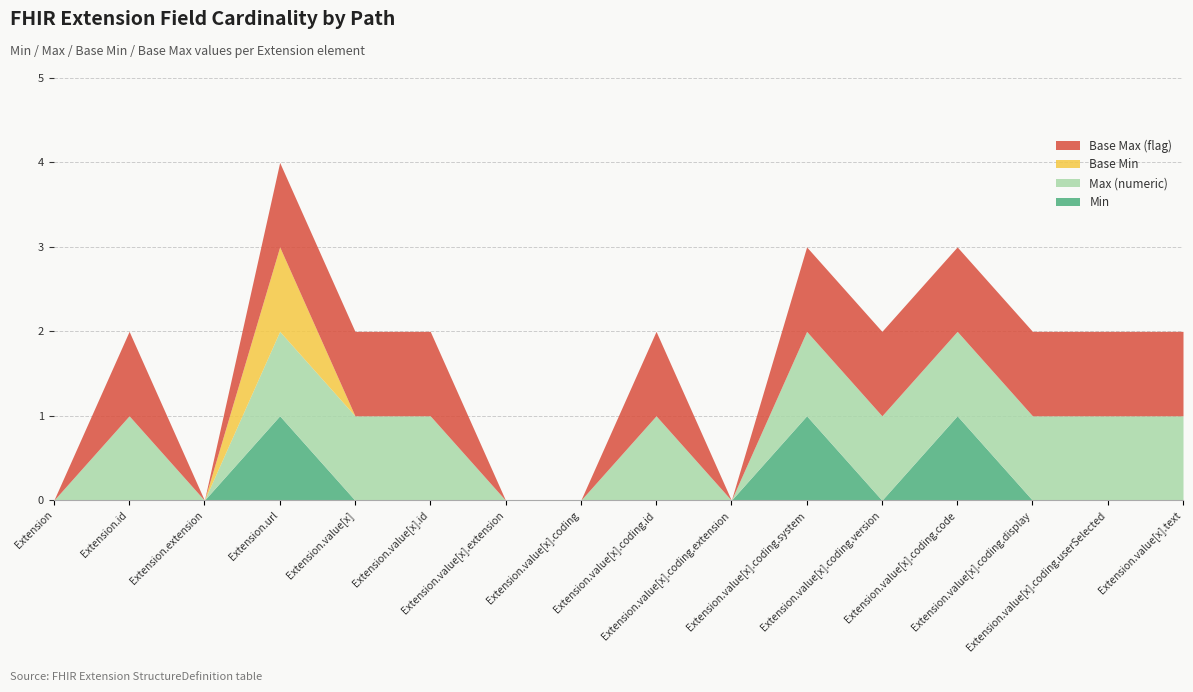

Reading left to right, transcribe all the data shown in this chart.

Min: Extension=0	Extension.id=0	Extension.extension=0	Extension.url=1	Extension.value[x]=0	Extension.value[x].id=0	Extension.value[x].extension=0	Extension.value[x].coding=0	Extension.value[x].coding.id=0	Extension.value[x].coding.extension=0	Extension.value[x].coding.system=1	Extension.value[x].coding.version=0	Extension.value[x].coding.code=1	Extension.value[x].coding.display=0	Extension.value[x].coding.userSelected=0	Extension.value[x].text=0
Max (numeric): Extension=0	Extension.id=1	Extension.extension=0	Extension.url=1	Extension.value[x]=1	Extension.value[x].id=1	Extension.value[x].extension=0	Extension.value[x].coding=0	Extension.value[x].coding.id=1	Extension.value[x].coding.extension=0	Extension.value[x].coding.system=1	Extension.value[x].coding.version=1	Extension.value[x].coding.code=1	Extension.value[x].coding.display=1	Extension.value[x].coding.userSelected=1	Extension.value[x].text=1
Base Min: Extension=0	Extension.id=0	Extension.extension=0	Extension.url=1	Extension.value[x]=0	Extension.value[x].id=0	Extension.value[x].extension=0	Extension.value[x].coding=0	Extension.value[x].coding.id=0	Extension.value[x].coding.extension=0	Extension.value[x].coding.system=0	Extension.value[x].coding.version=0	Extension.value[x].coding.code=0	Extension.value[x].coding.display=0	Extension.value[x].coding.userSelected=0	Extension.value[x].text=0
Base Max (flag): Extension=0	Extension.id=1	Extension.extension=0	Extension.url=1	Extension.value[x]=1	Extension.value[x].id=1	Extension.value[x].extension=0	Extension.value[x].coding=0	Extension.value[x].coding.id=1	Extension.value[x].coding.extension=0	Extension.value[x].coding.system=1	Extension.value[x].coding.version=1	Extension.value[x].coding.code=1	Extension.value[x].coding.display=1	Extension.value[x].coding.userSelected=1	Extension.value[x].text=1